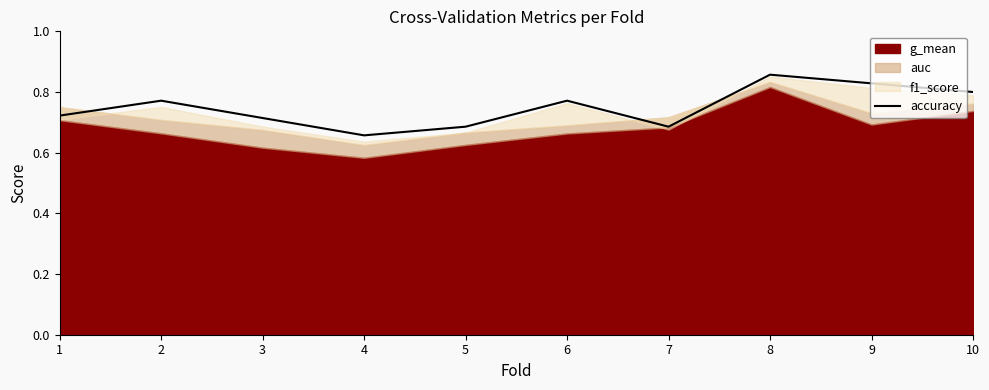

At which category does the chart reach its peak across all series?

8